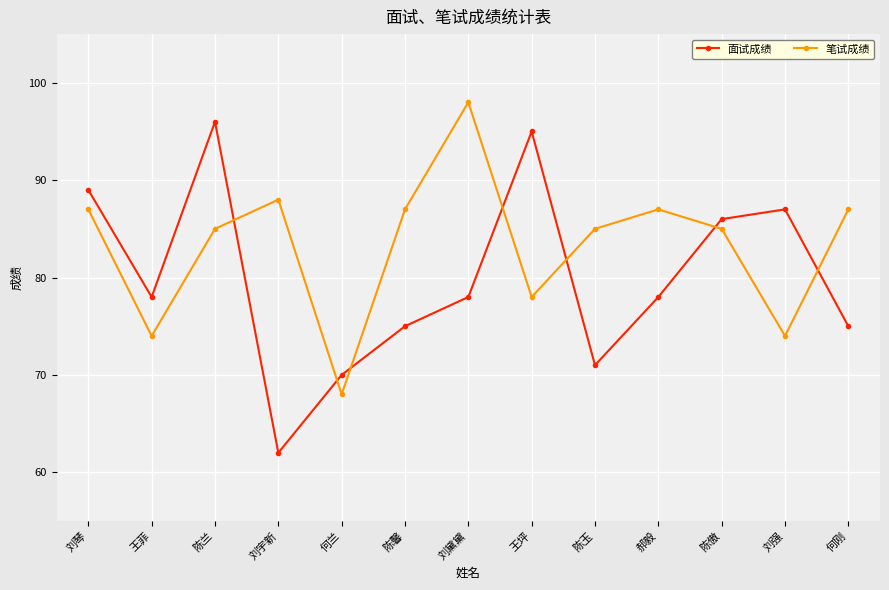

What are all the series names shown in the legend?

面试成绩, 笔试成绩